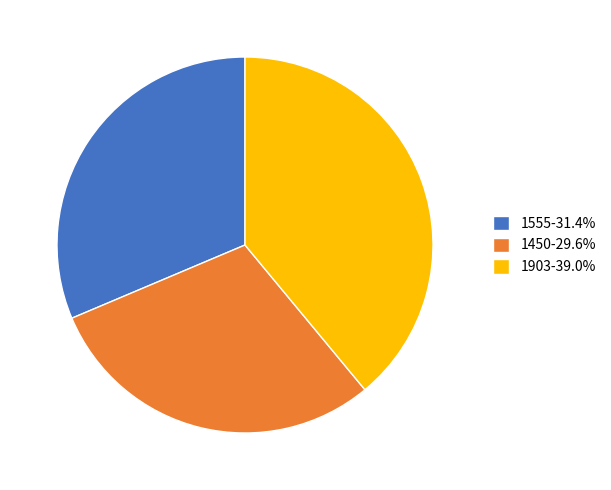

Which slice is the largest?

1903